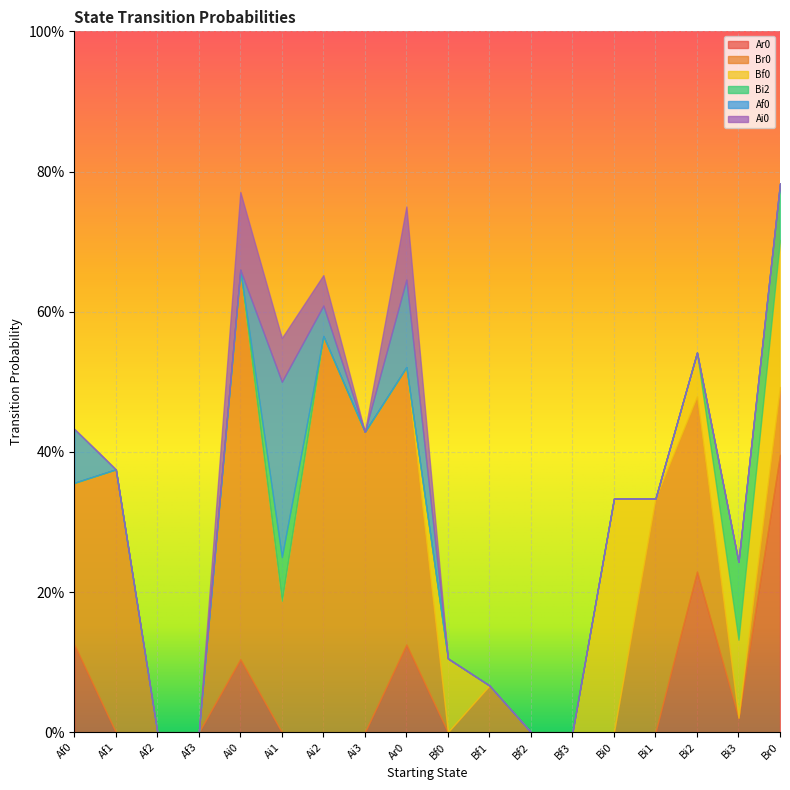

Which has a higher value, Bf1 or Bf2?

Bf1